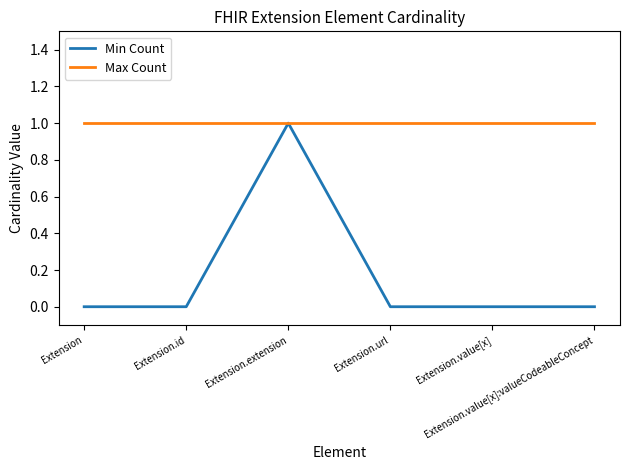

Which series has the largest range (max minus min)?

Min Count